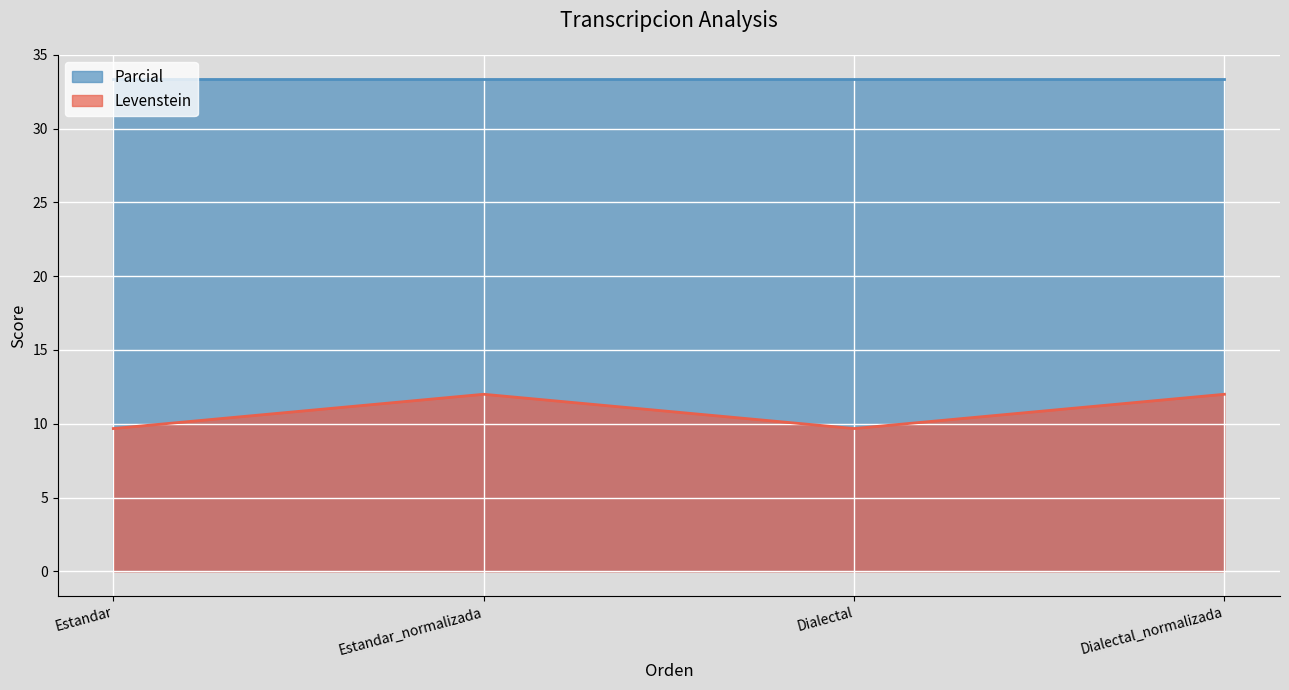

Approximately how many times larger is the value at Dialectal_normalizada compared to Estandar_normalizada?

1.0